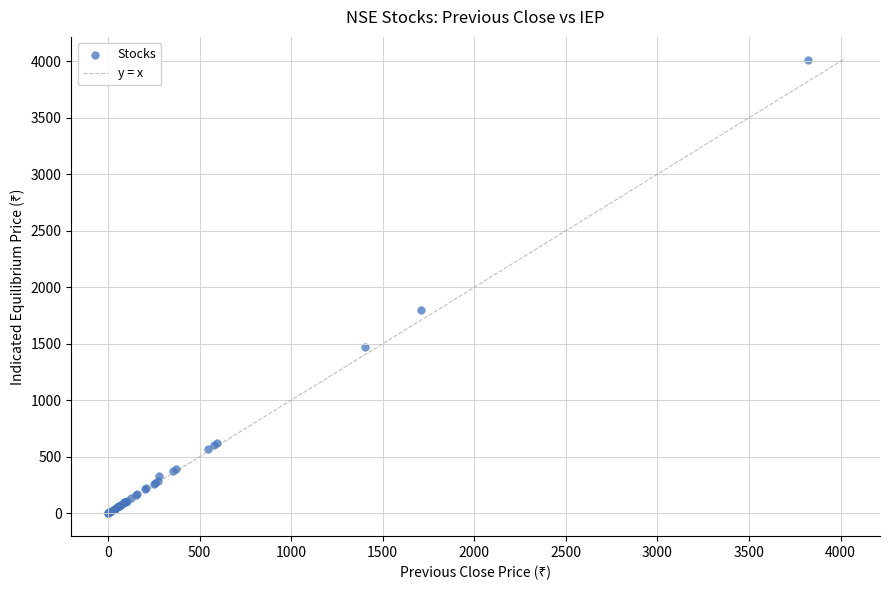

What Y value in the scatter plot is closest to 2007?

1794.8